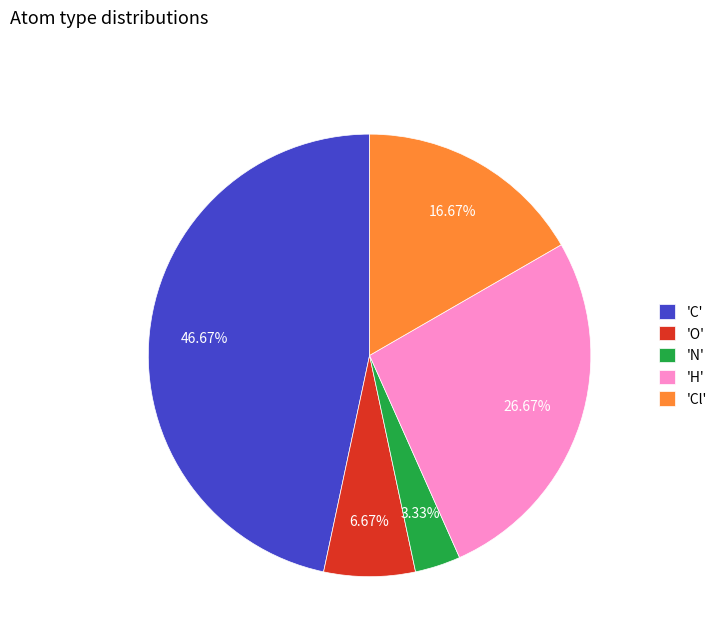

Which category has the smallest portion of the pie?

'N'